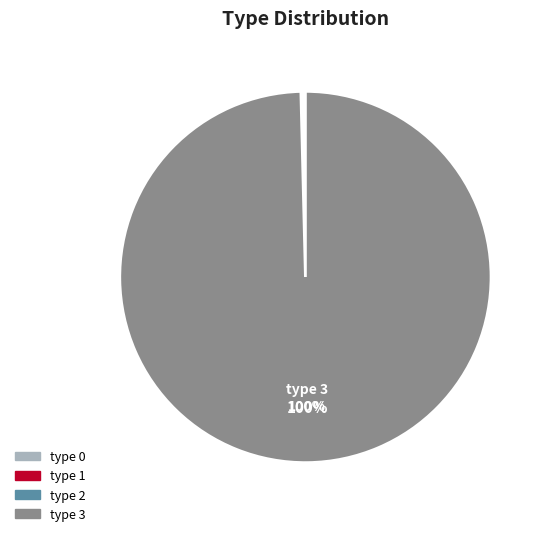

Does type 3 account for over 50% of the chart?

Yes